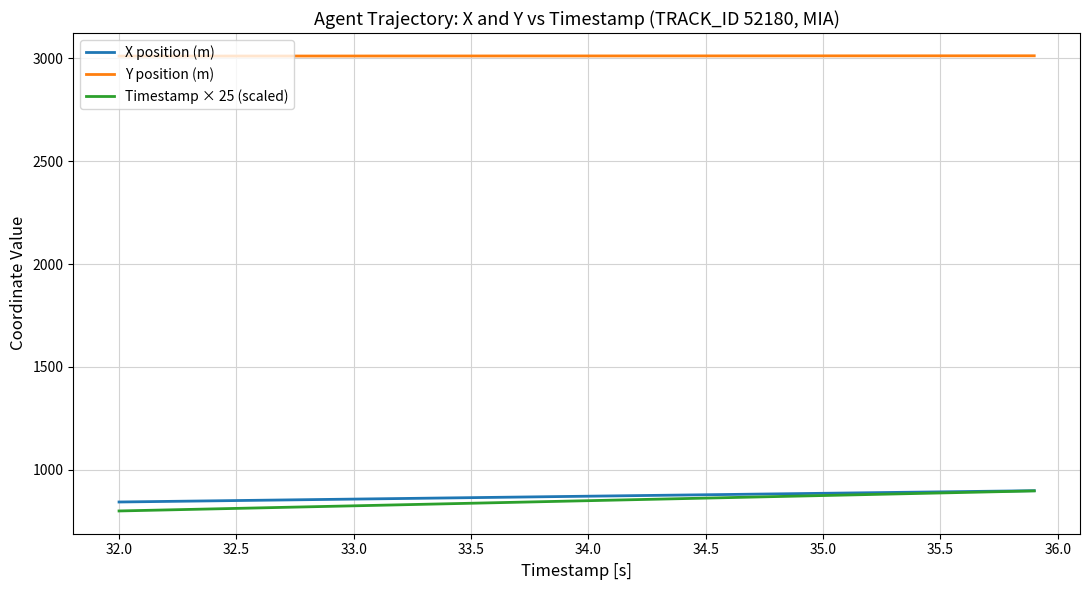

True or false: Y position (m) and Timestamp × 25 (scaled) intersect in this chart.

False